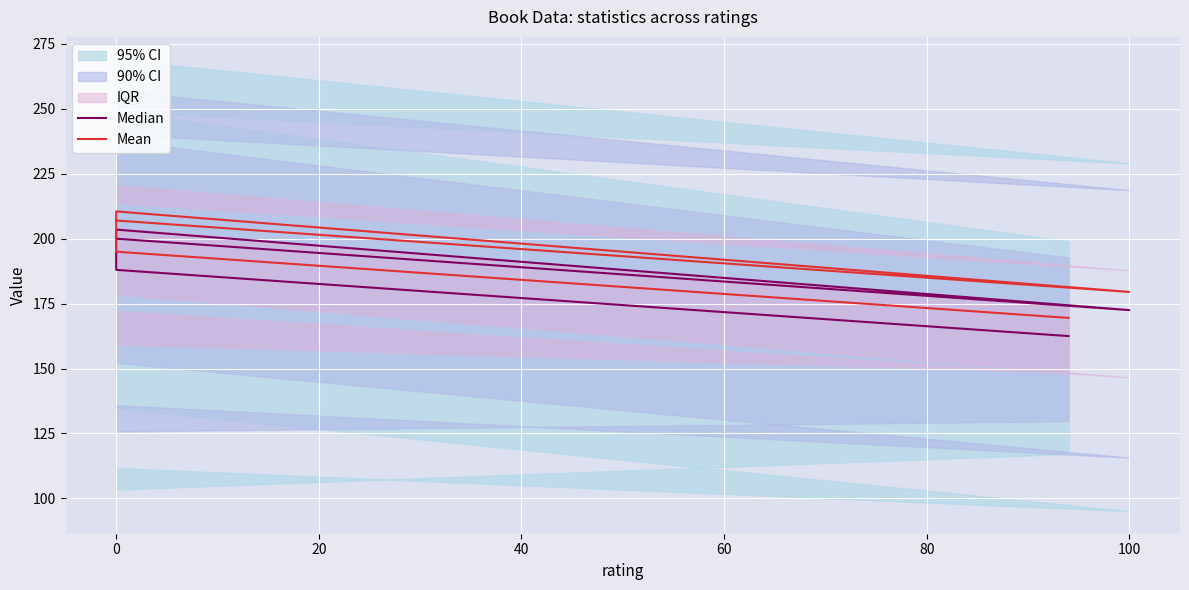

What are all the series names shown in the legend?

Median, Mean